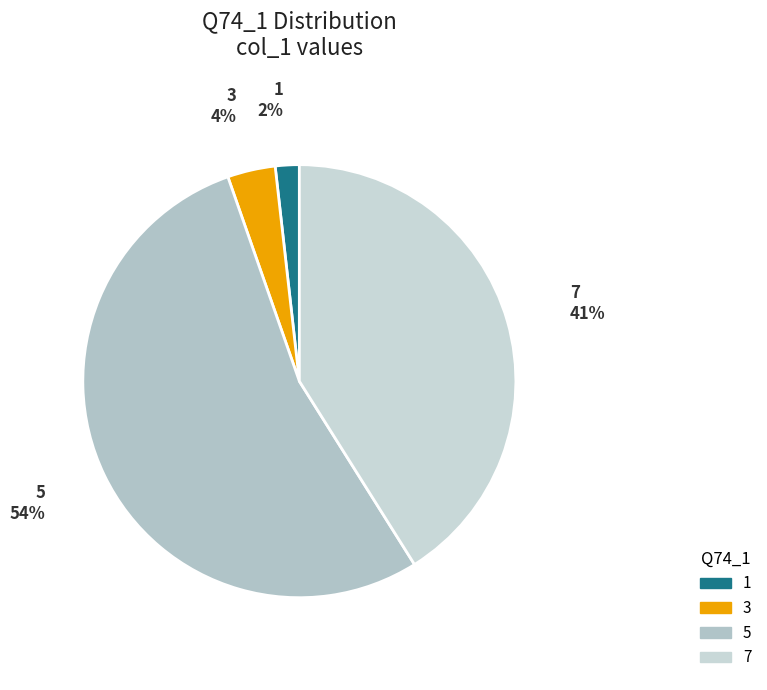

To the nearest percent, what is the average slice percentage?

25%